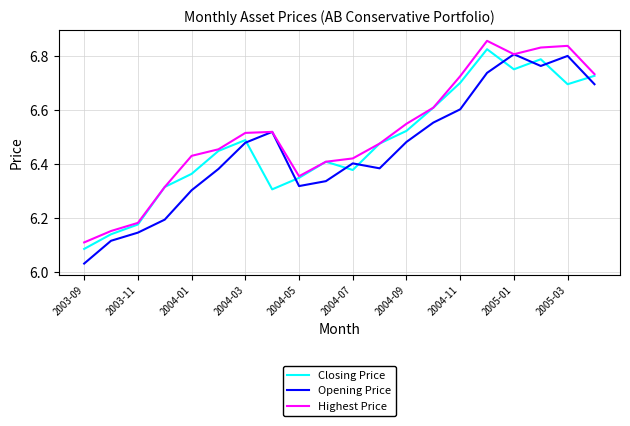

Which series ends up on top after the final intersection of Closing Price and Opening Price?

Closing Price